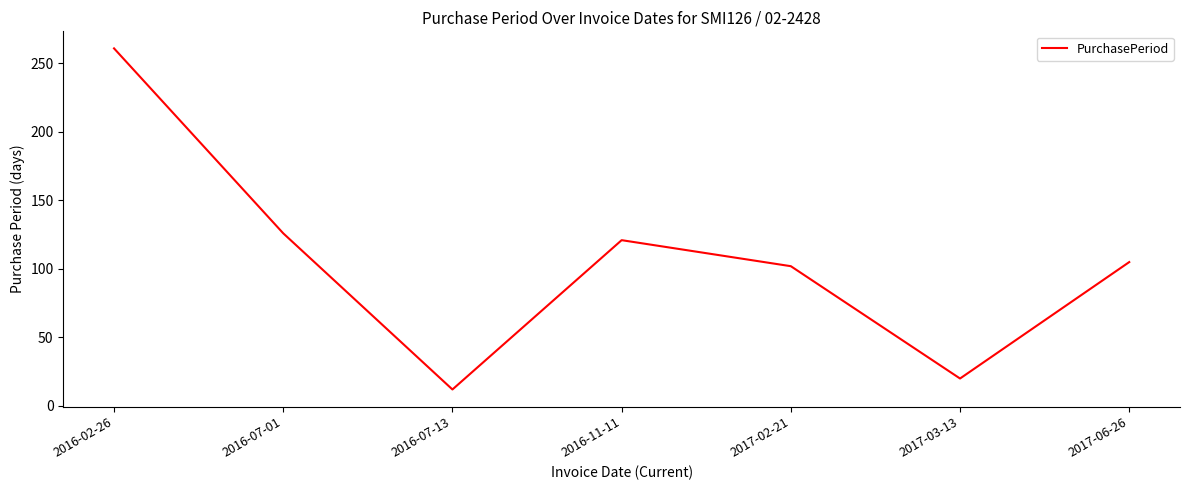

What is the difference between the maximum and second lowest values?

241